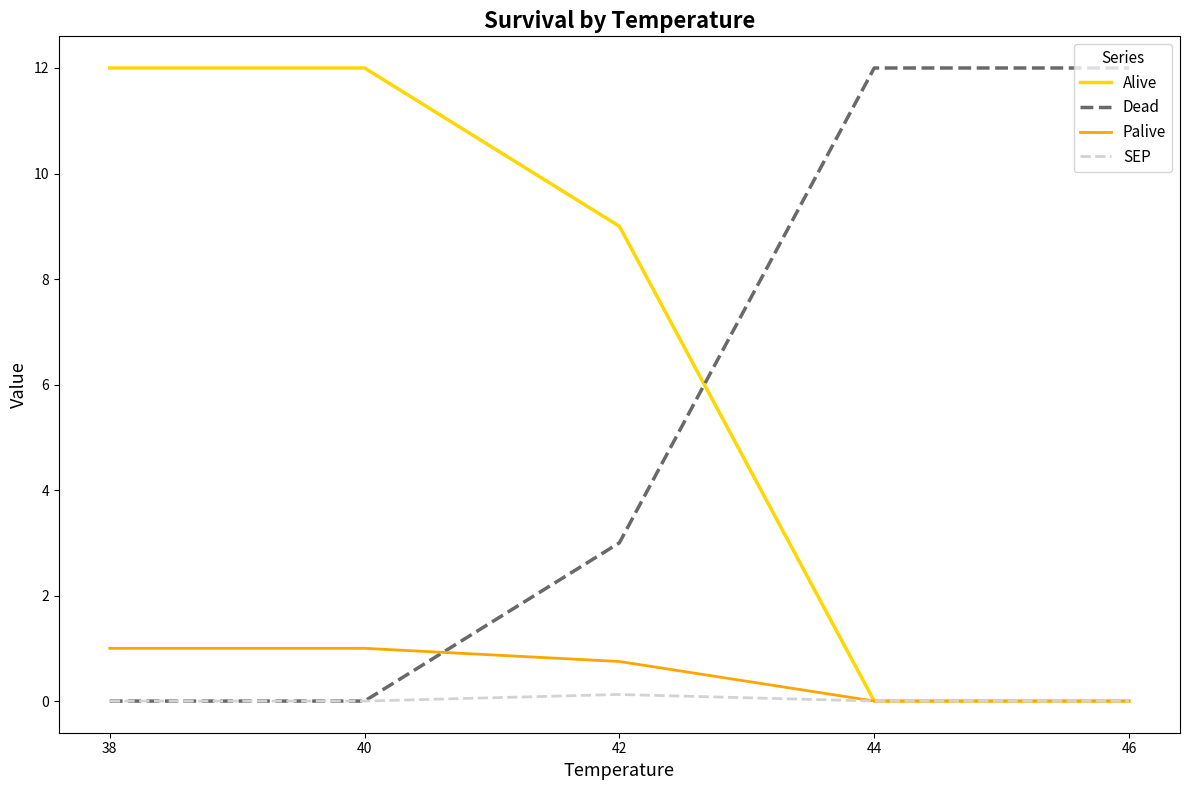

At which label is Dead closest to 6?

42